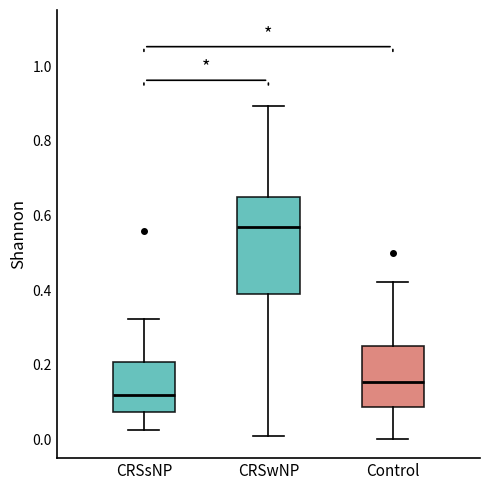

Reading left to right, transcribe this box plot: for each box, give where its median line is, the range the box spans, and where its two whiskers end, as read against the y-axis. The values are not printed on the chart, so give them approximately, as read against the axis.

CRSsNP: median 0.12, box 0.08 to 0.20, whiskers 0.02 to 0.32
CRSwNP: median 0.56, box 0.38 to 0.64, whiskers 0.00 to 0.90
Control: median 0.16, box 0.08 to 0.26, whiskers 0.00 to 0.42